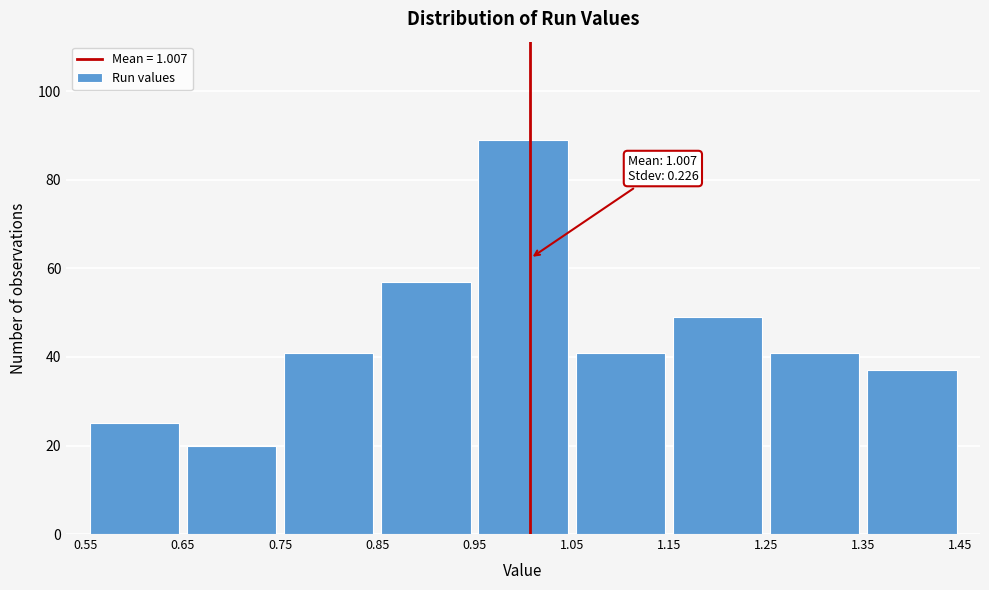

Which range on the x-axis has the tallest bar?

0.95 to 1.05